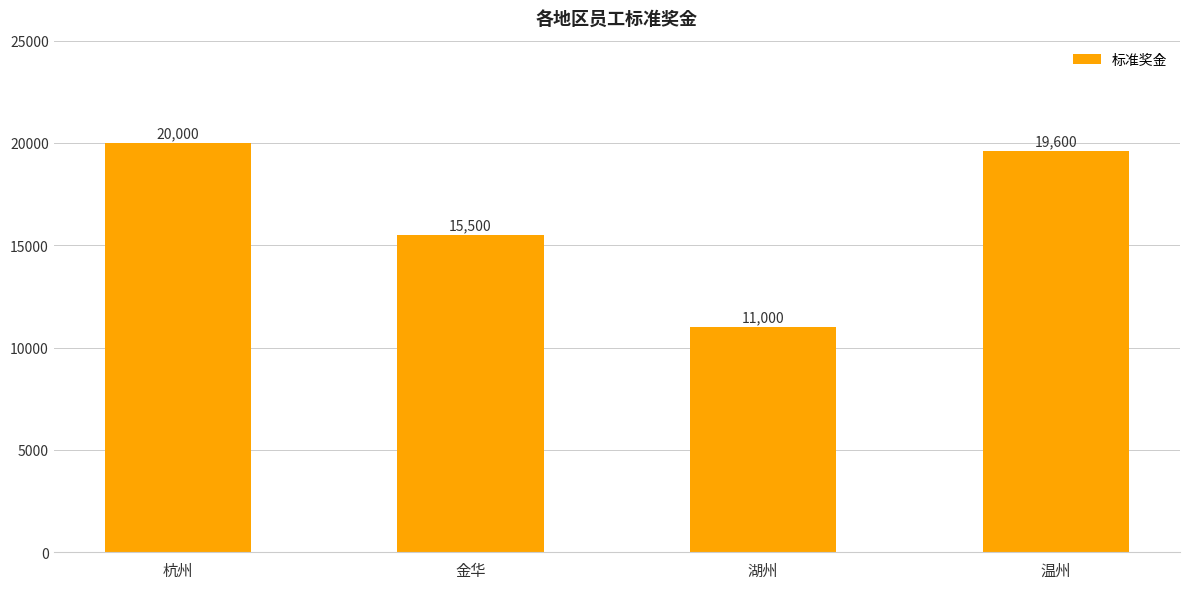

Which has a higher value, 金华 or 湖州?

金华